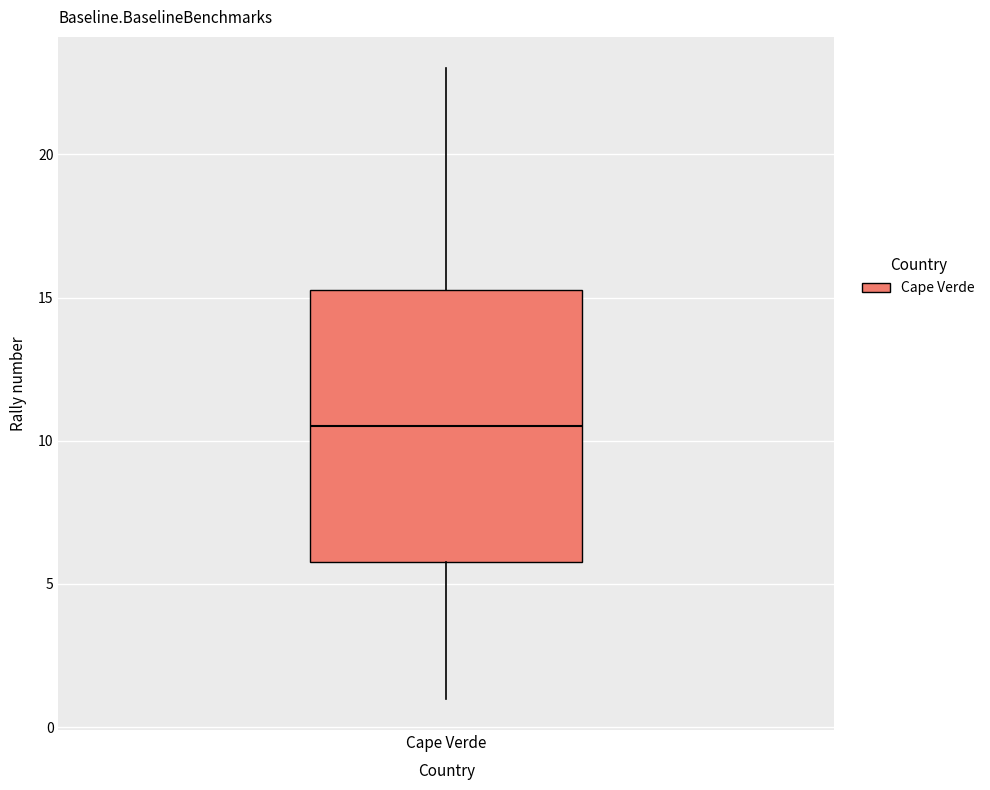

Where does the upper whisker of the box for Cape Verde end on the y-axis? The values are not printed on the chart, so give them approximately, as read against the axis.

23.0